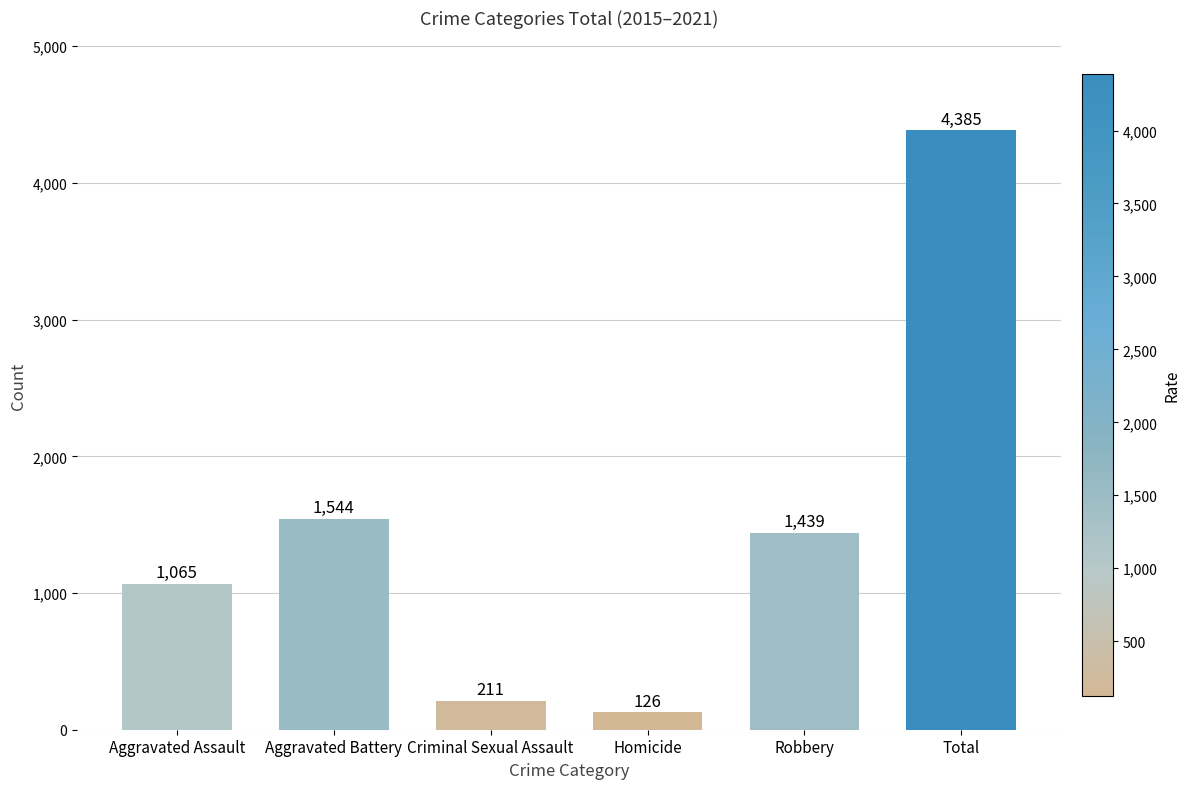

List the labels in order of value, smallest first.

Homicide, Criminal Sexual Assault, Aggravated Assault, Robbery, Aggravated Battery, Total